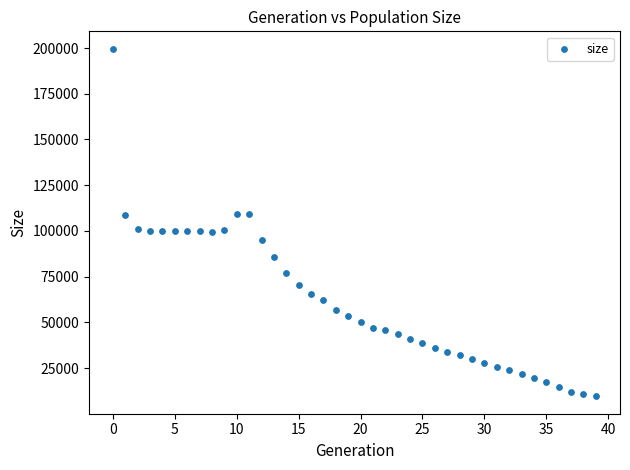

What is the range of Y values (max minus min)?

189975